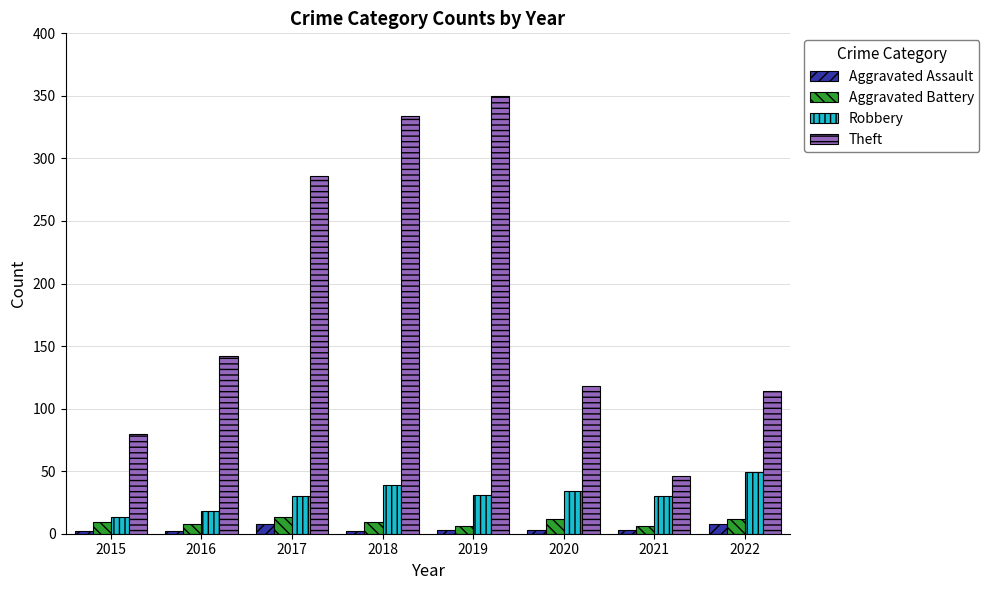

Is the value of Aggravated Assault at 2016 greater than the value of Robbery at 2018?

No